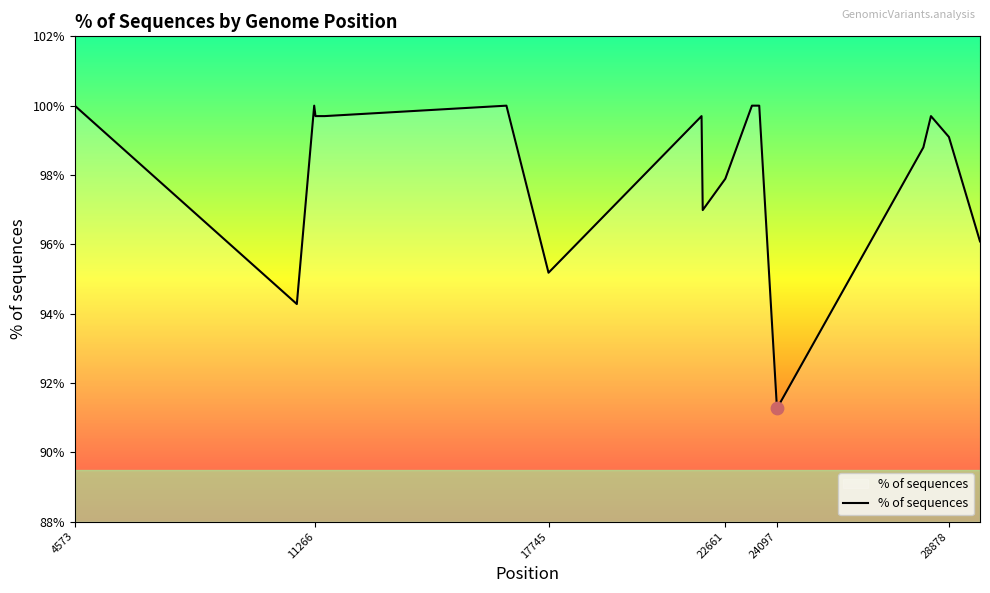

What is the minimum value shown in the chart?

91.3